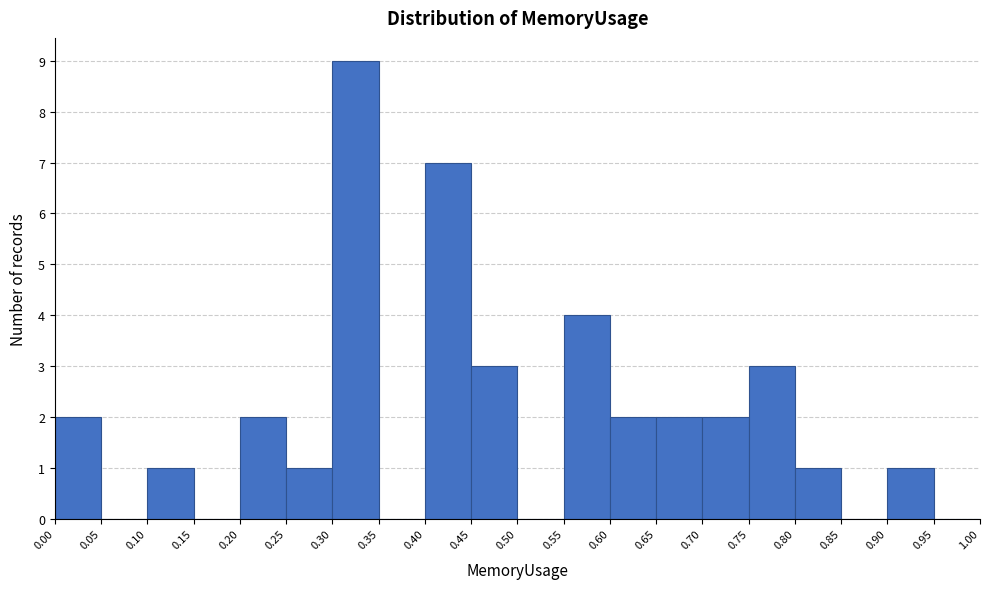

How tall is the bar that spans 0.55 to 0.60 on the x-axis? The values are not printed on the chart, so give them approximately, as read against the axis.

4